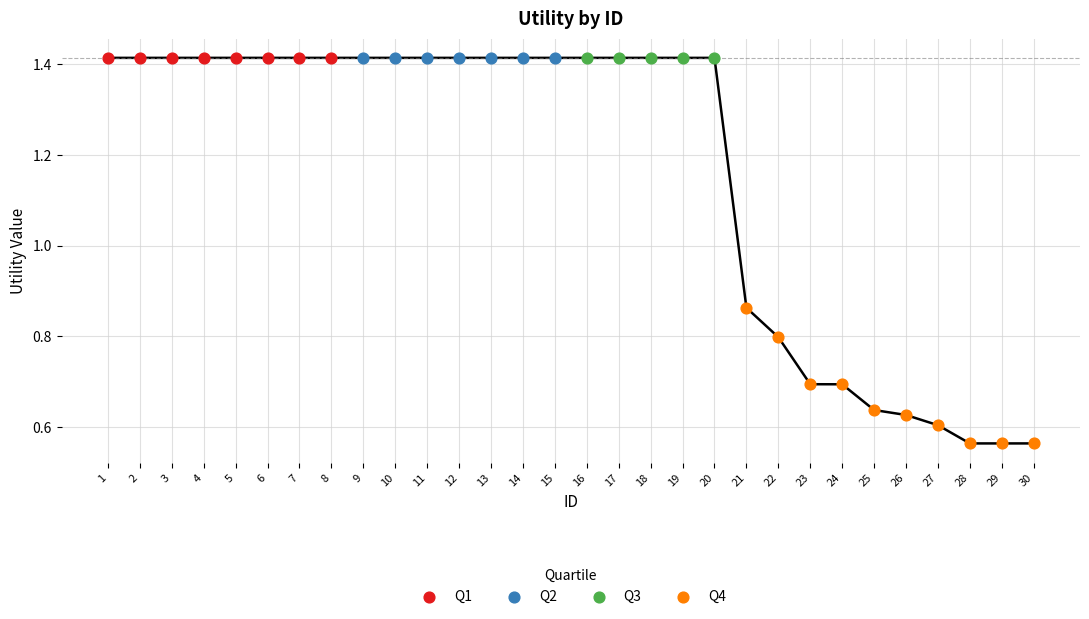

Which series contains the lowest Y value?

Q4